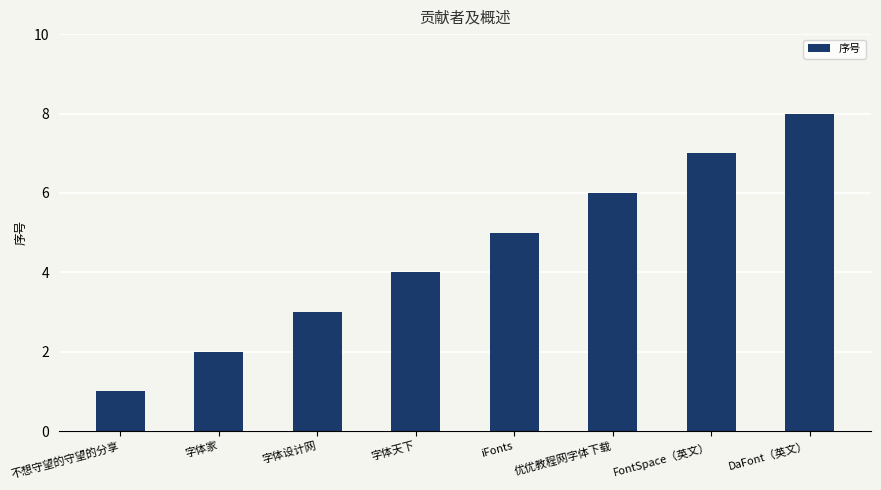

True or false: the data shows 2 at 字体家.

True